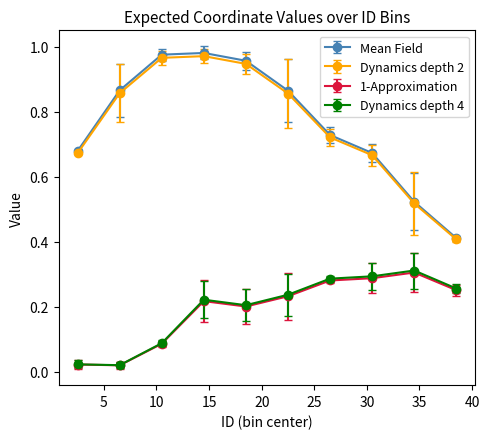

Is this an area chart (filled region under the line)?

No